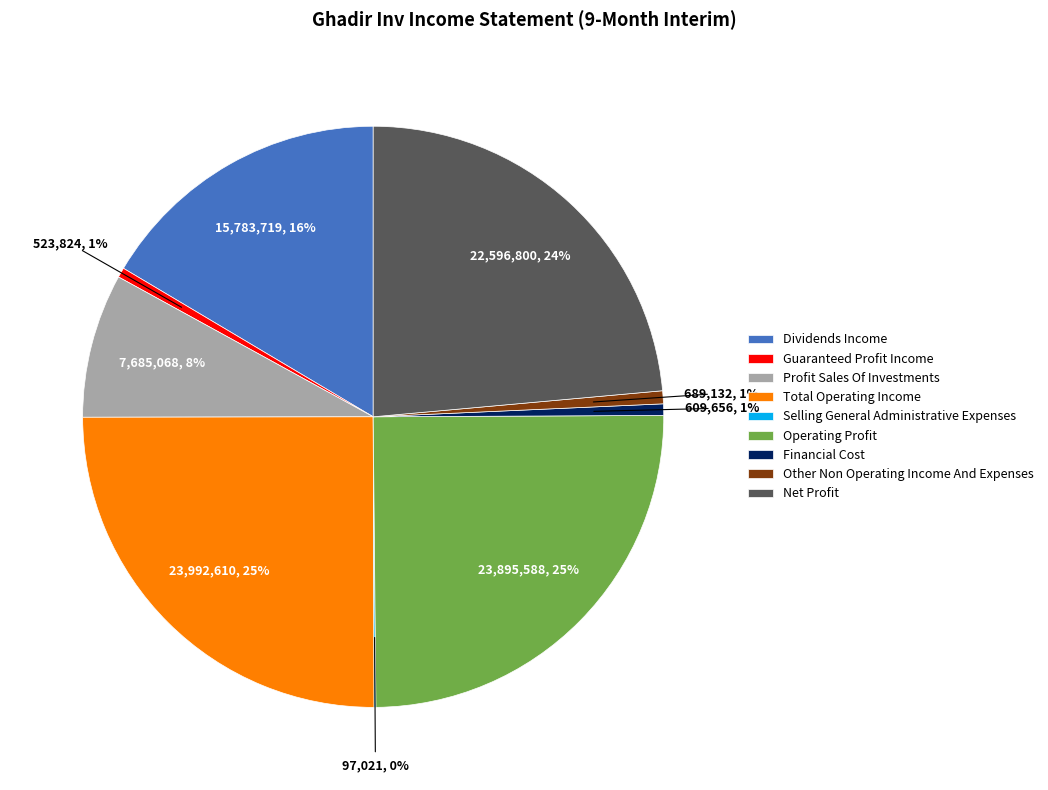

Is the sum of Other Non Operating Income And Expenses and Operating Profit greater than half?

No